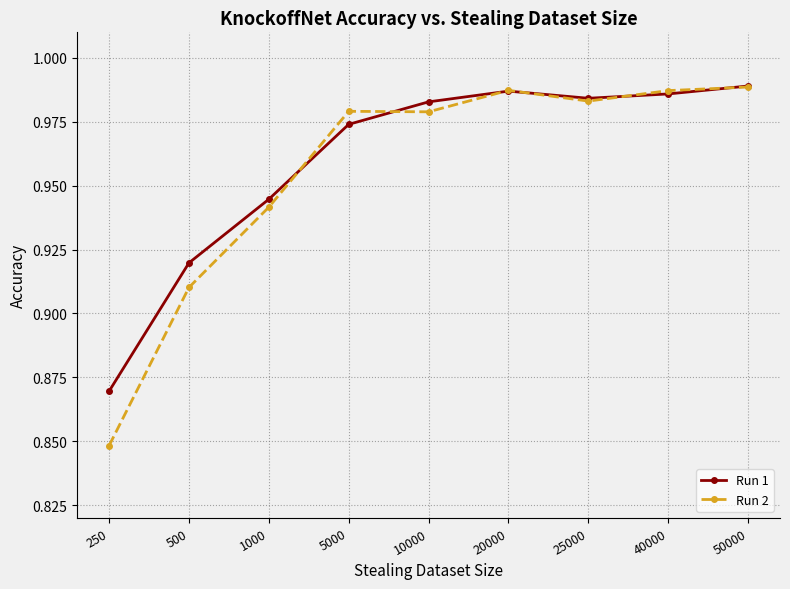

Between which two adjacent categories do Run 1 and Run 2 first intersect?

1000 and 5000